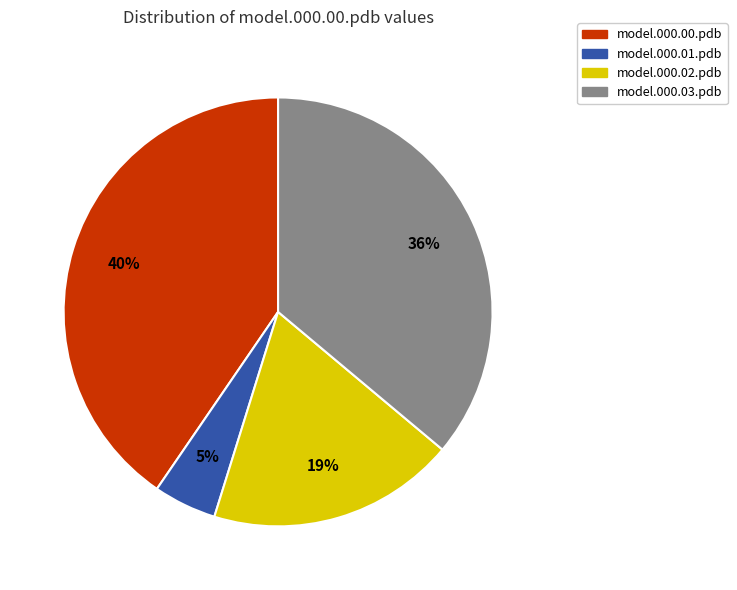

Which category has the biggest portion of the pie?

model.000.00.pdb